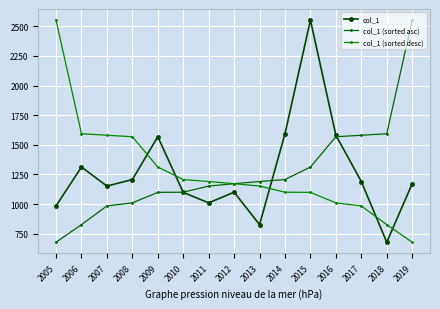

At how many categories does at least one series exceed 1608?

3